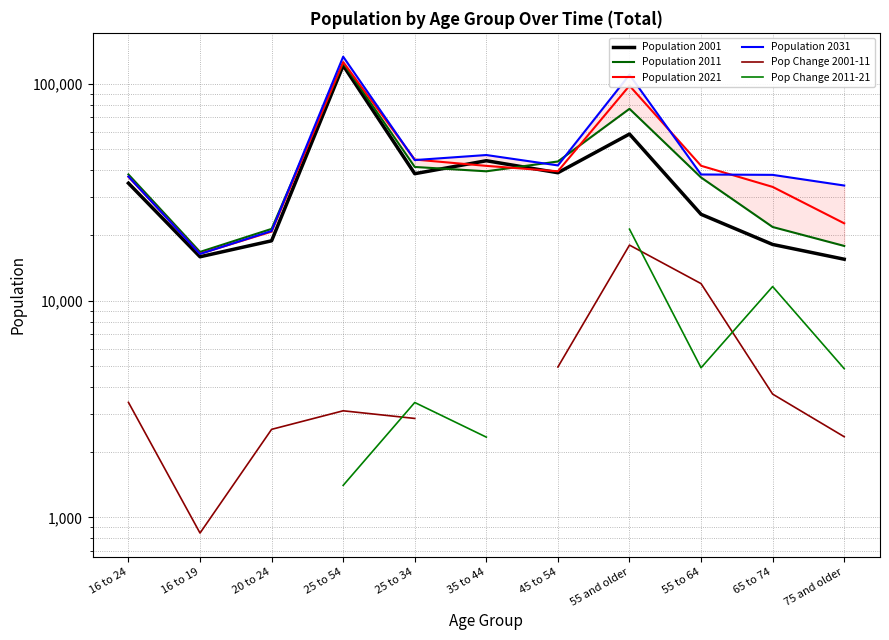

The Population 2021 series shows 39515.0 at 45 to 54. True or false?

True